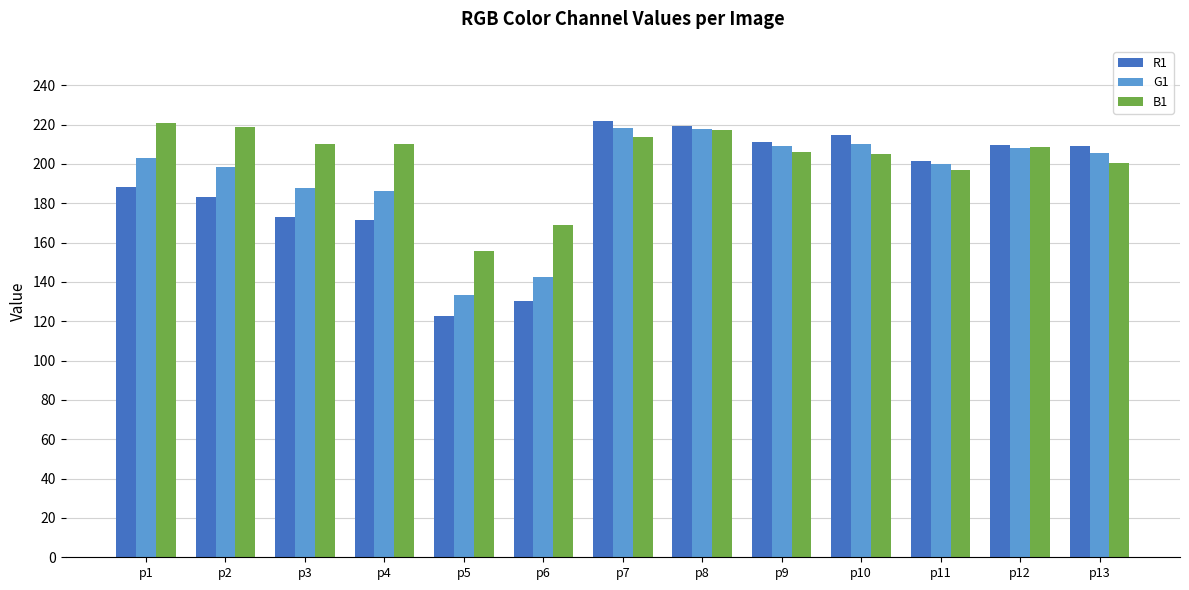

What is the difference between the R1 values at p4 and p1?

16.7